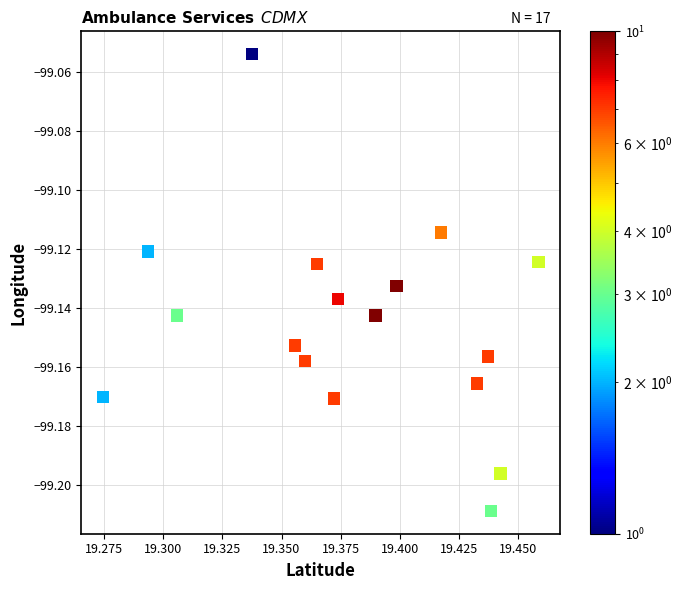

Count the number of points in this scatter plot.

17